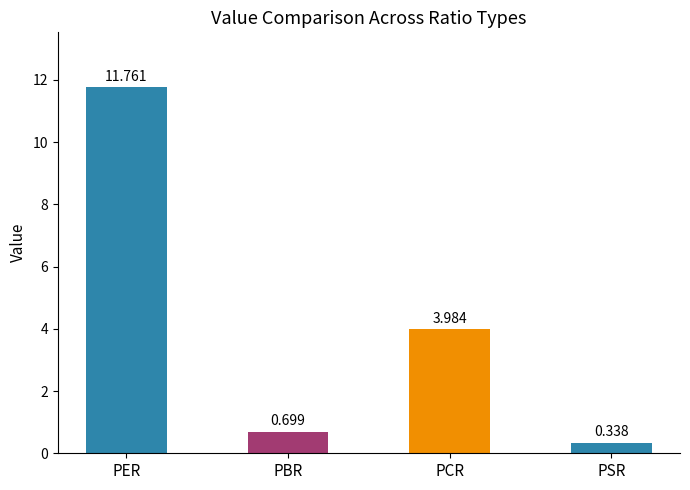

How many values are below 3?

2